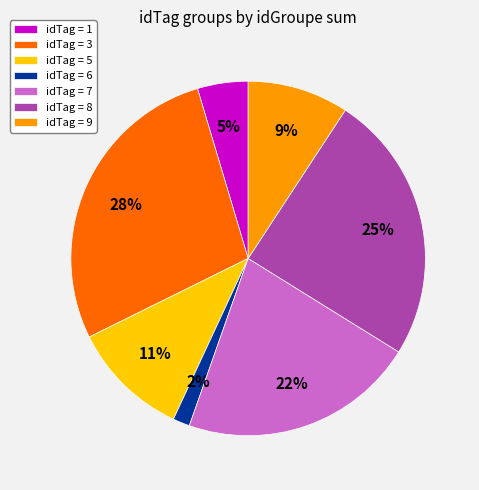

How many slices are in this pie chart?

7